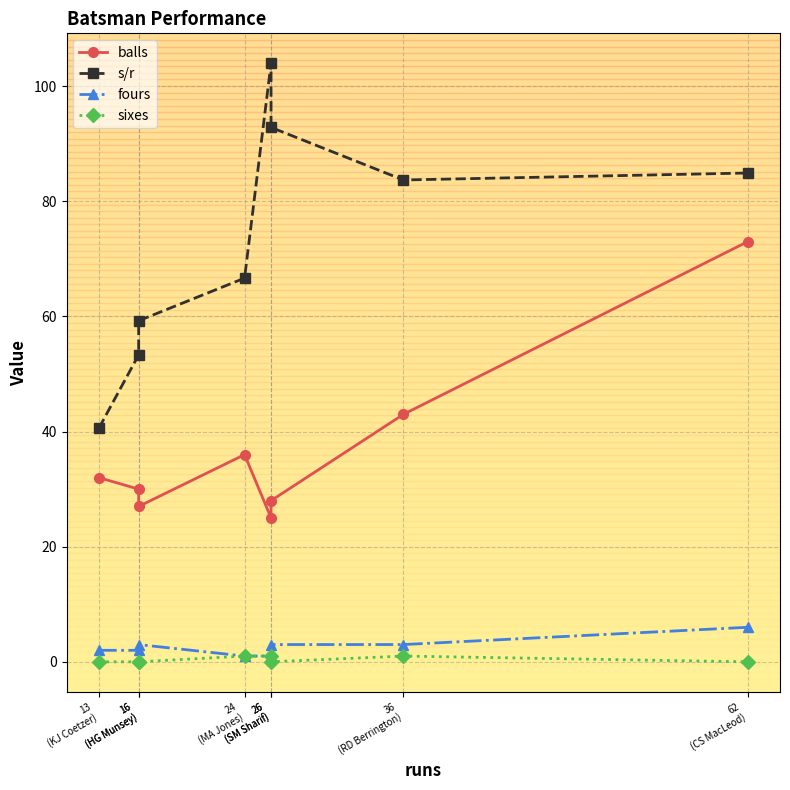

True or false: sixes has more than 1 points higher than both neighbors.

False